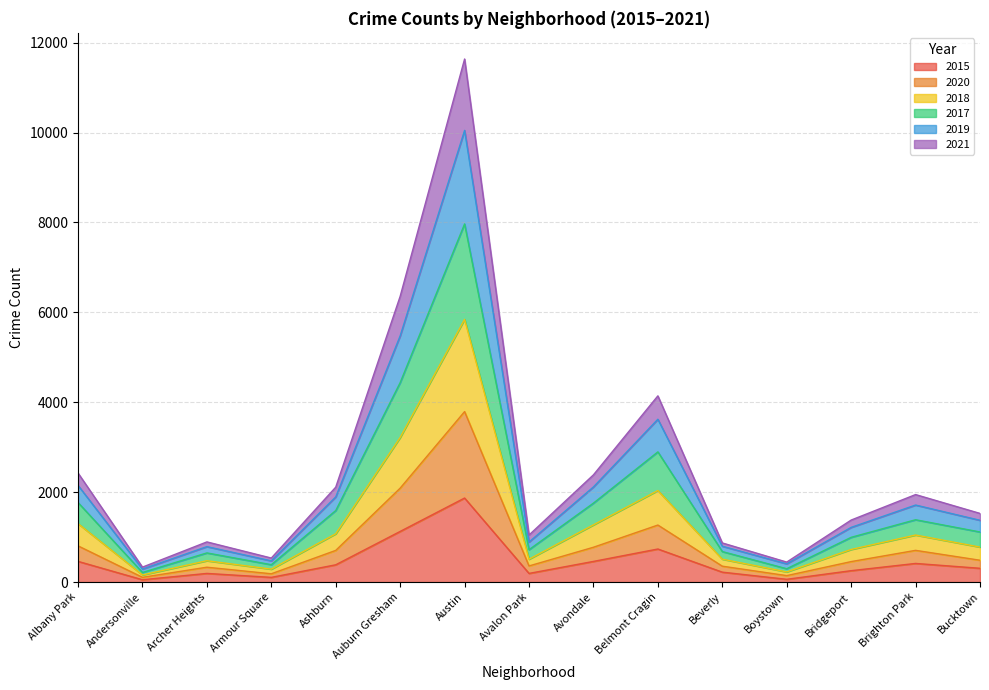

Which series changed the most between Avalon Park and Boystown?

2019